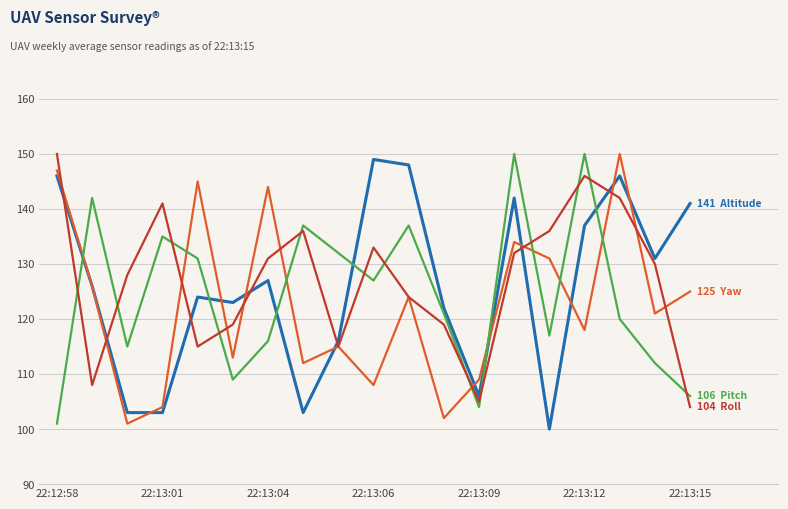

What is the smallest value displayed?

100